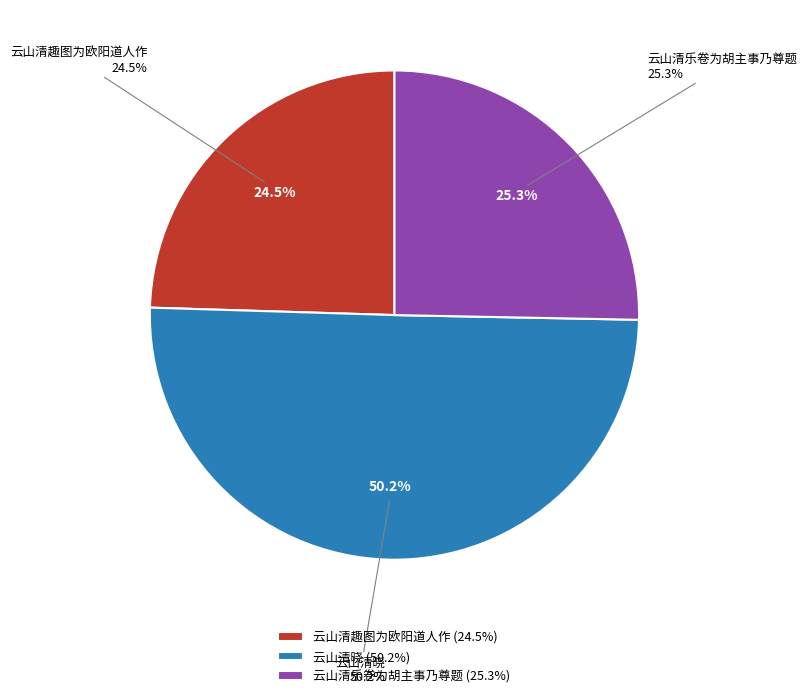

To the nearest percent, what is the combined percentage of 云山清趣图为欧阳道人作 and 云山清乐卷为胡主事乃尊题?

50%